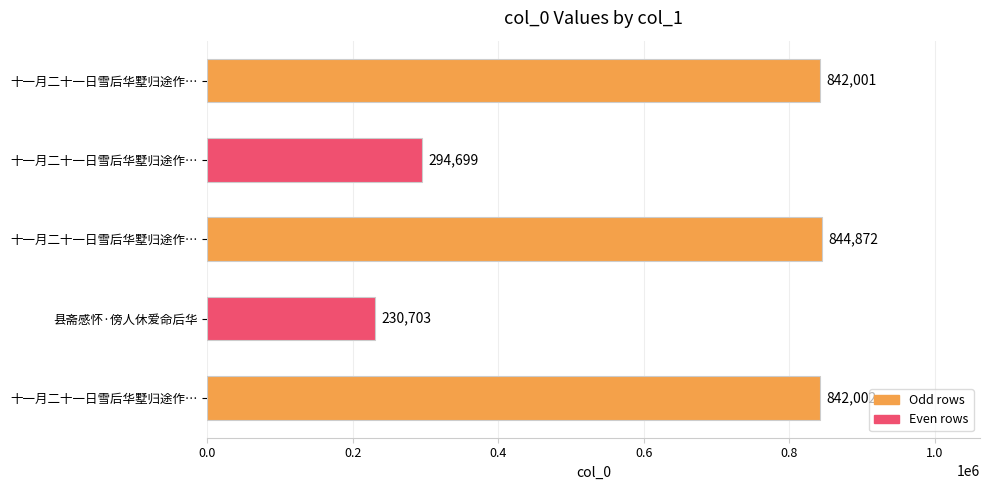

What is the smallest value displayed?

230703